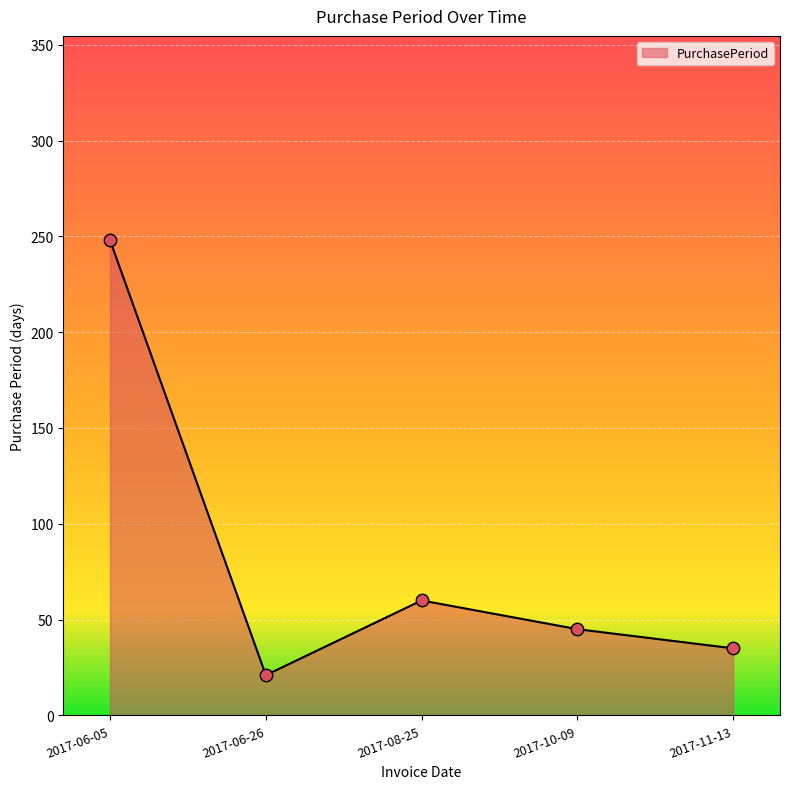

Approximately how many times larger is the value at 2017-06-26 compared to 2017-06-05?

0.1